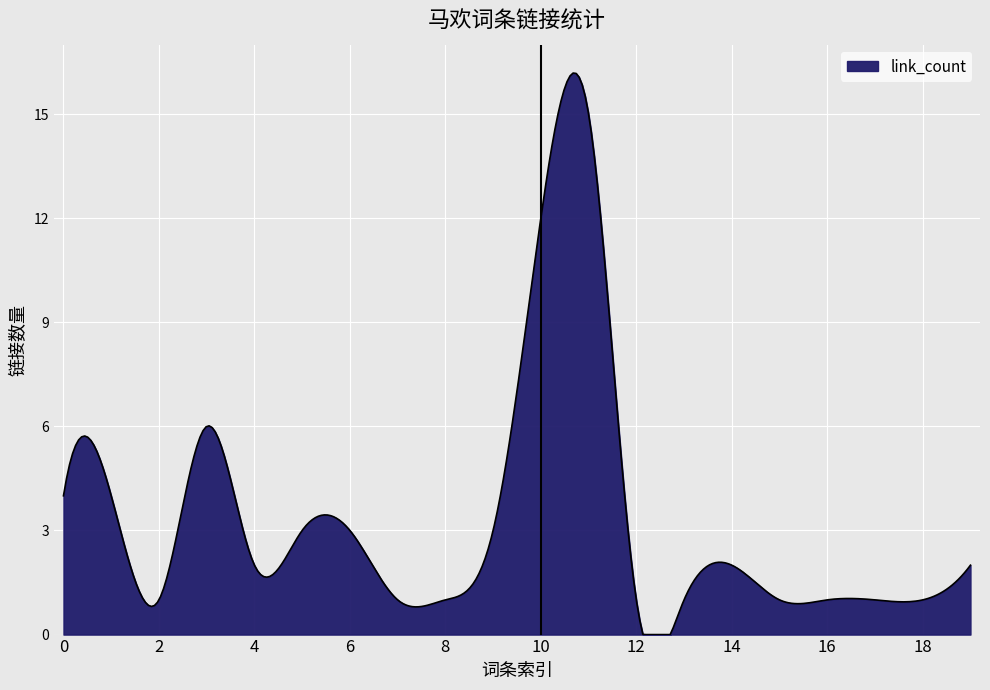

What is the maximum value shown in the chart?

16.2